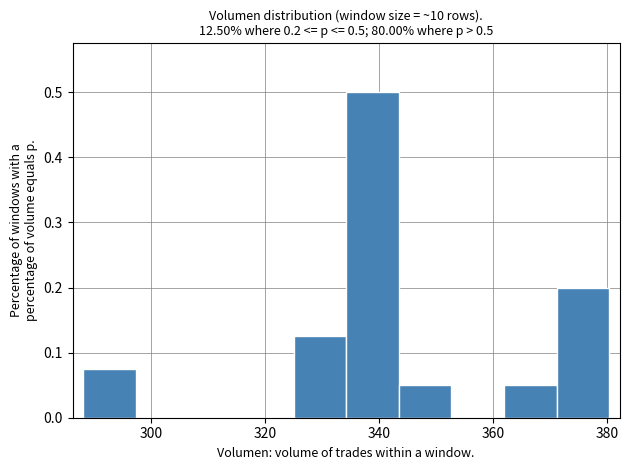

Which range on the x-axis has the tallest bar?

334 to 344